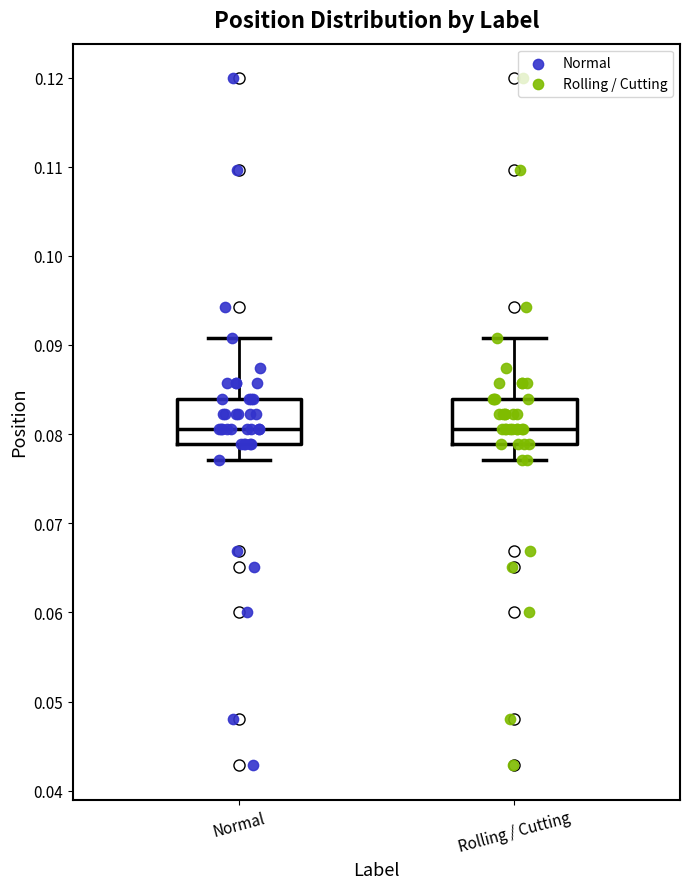

Reading left to right, transcribe this box plot: for each box, give where its median line is, the range the box spans, and where its two whiskers end, as read against the y-axis. The values are not printed on the chart, so give them approximately, as read against the axis.

Normal: median 0.081, box 0.079 to 0.084, whiskers 0.077 to 0.091
Rolling / Cutting: median 0.081, box 0.079 to 0.084, whiskers 0.077 to 0.091